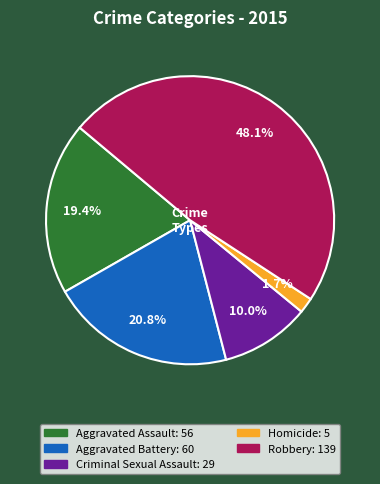

Does any single category account for the majority?

No